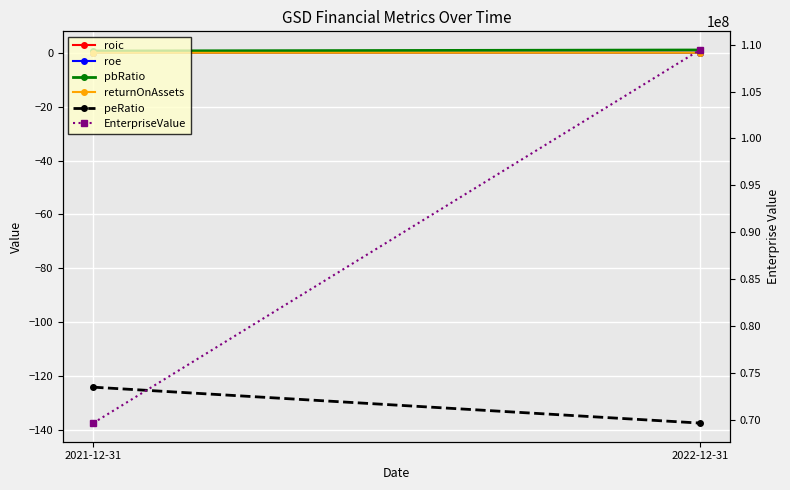

What value does the peRatio series have at 2021-12-31?

-124.1